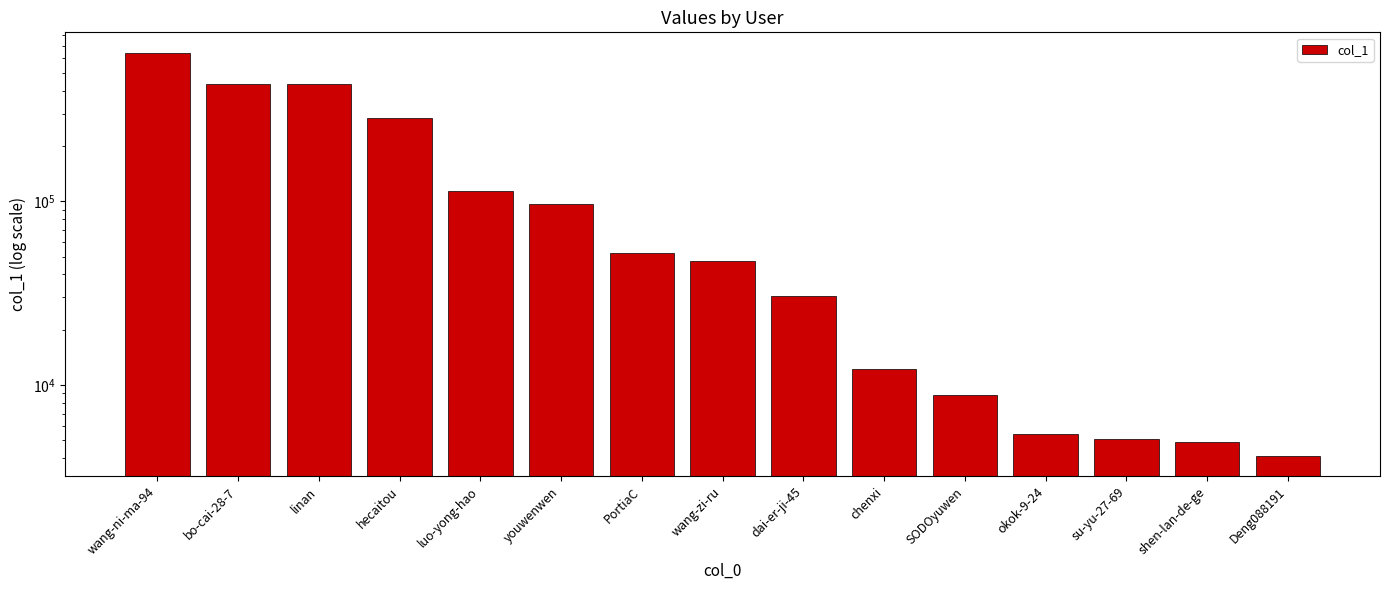

Is it true that the value at wang-zi-ru is 77316?

False